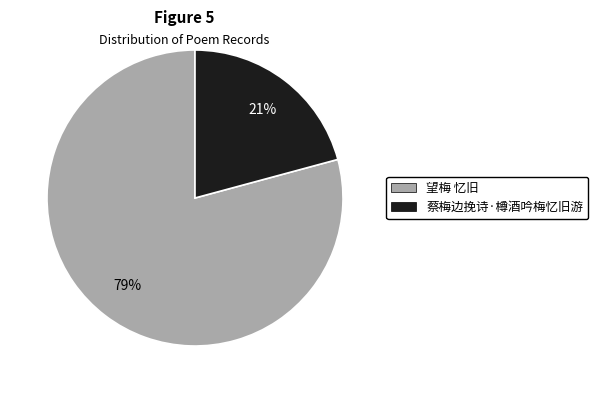

The 蔡梅边挽诗·樽酒吟梅忆旧游 slice represents 21% of the pie. True or false?

True